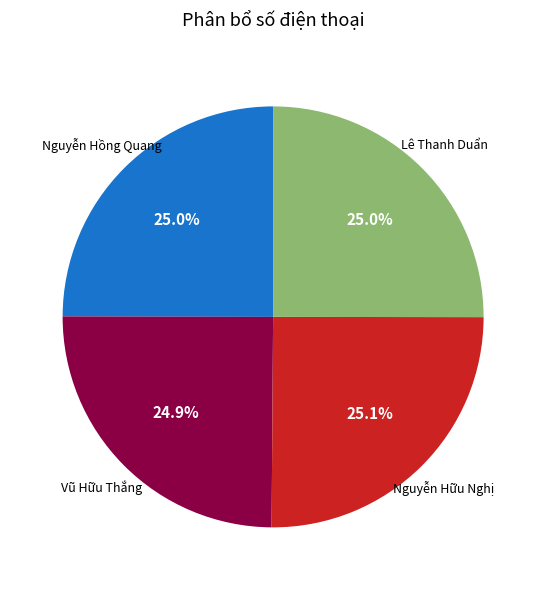

How many slices are in this pie chart?

4